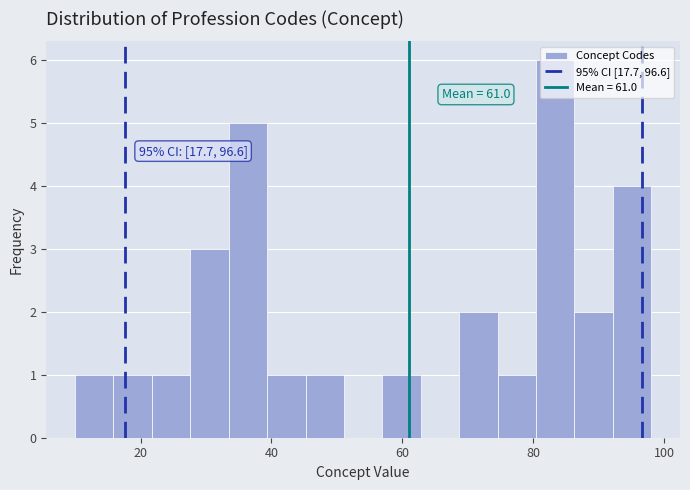

Read against the x-axis, roughly where is the centre of the tallest bar?

84